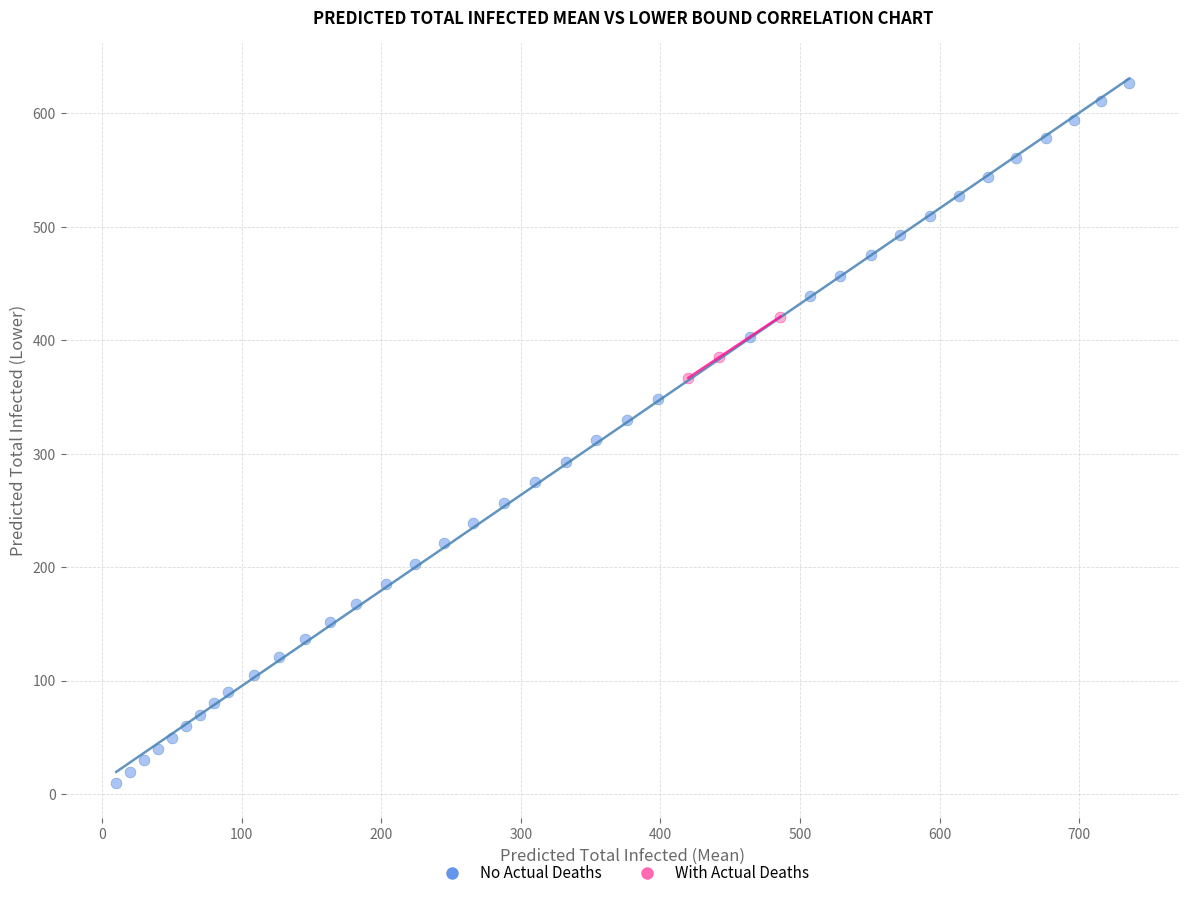

Which series has the widest spread of Y values?

No Actual Deaths